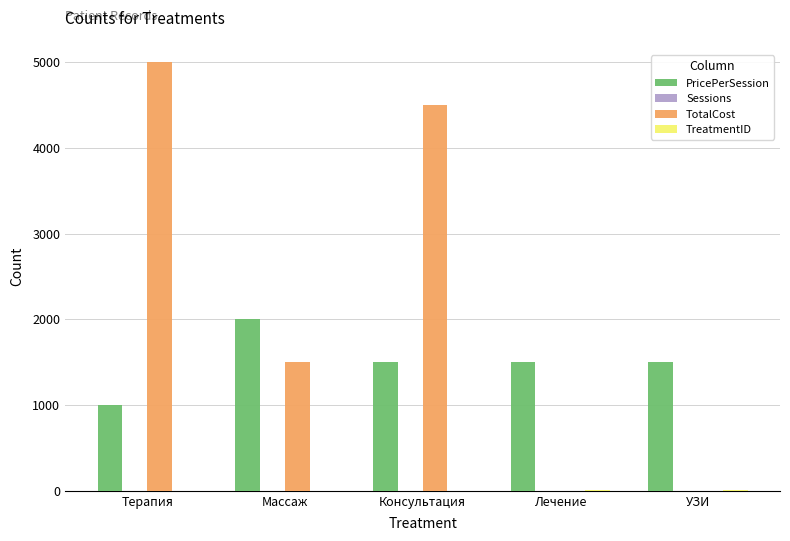

Between Консультация and Лечение, which series saw the biggest shift?

TotalCost